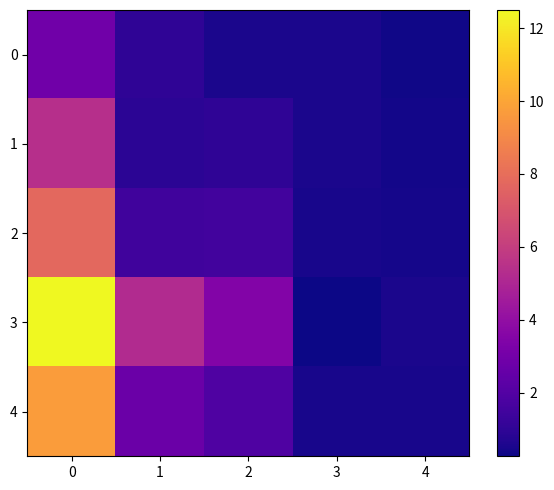

Rank the series by their maximum value, from lowest to highest.

0, 1, 2, 4, 3